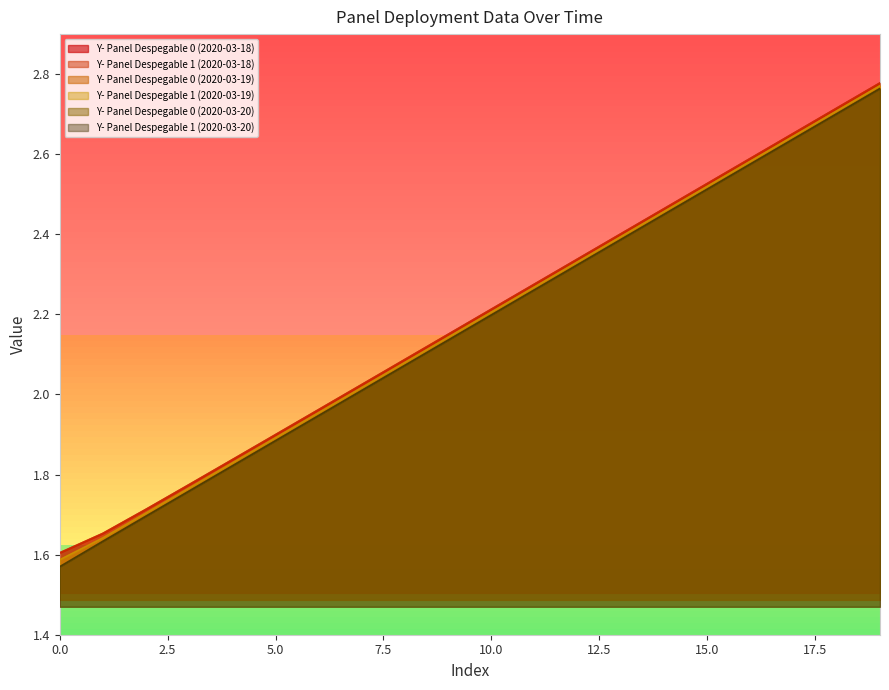

True or false: Y- Panel Despegable 0 (2020-03-18) and Y- Panel Despegable 1 (2020-03-18) intersect in this chart.

False